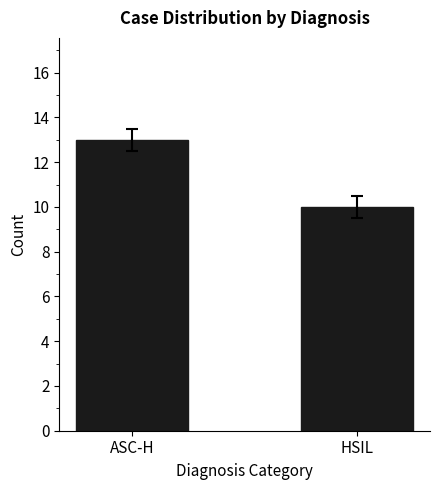

What is the average value?

12